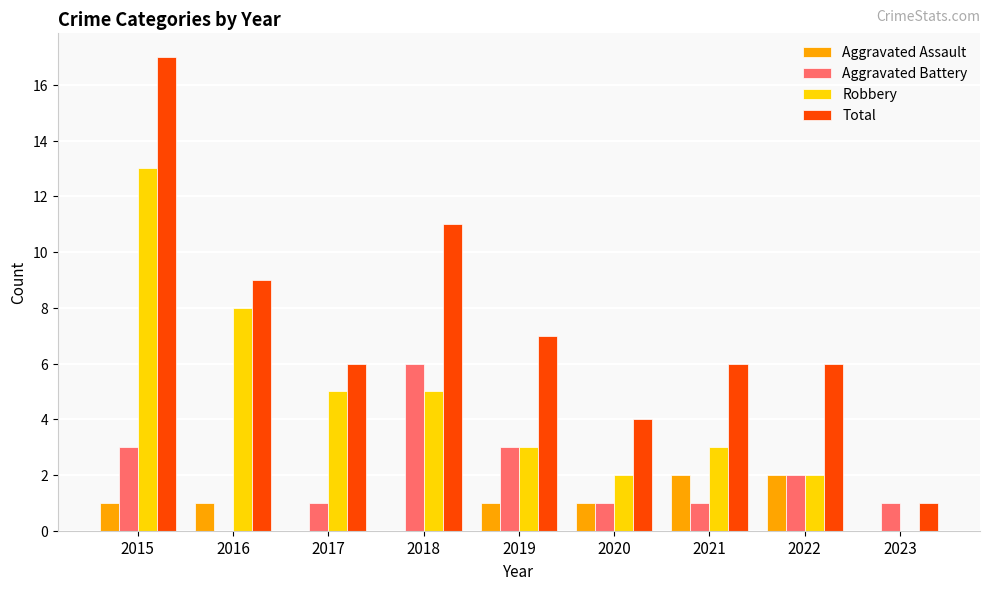

Which category has the highest value in the Robbery series?

2015